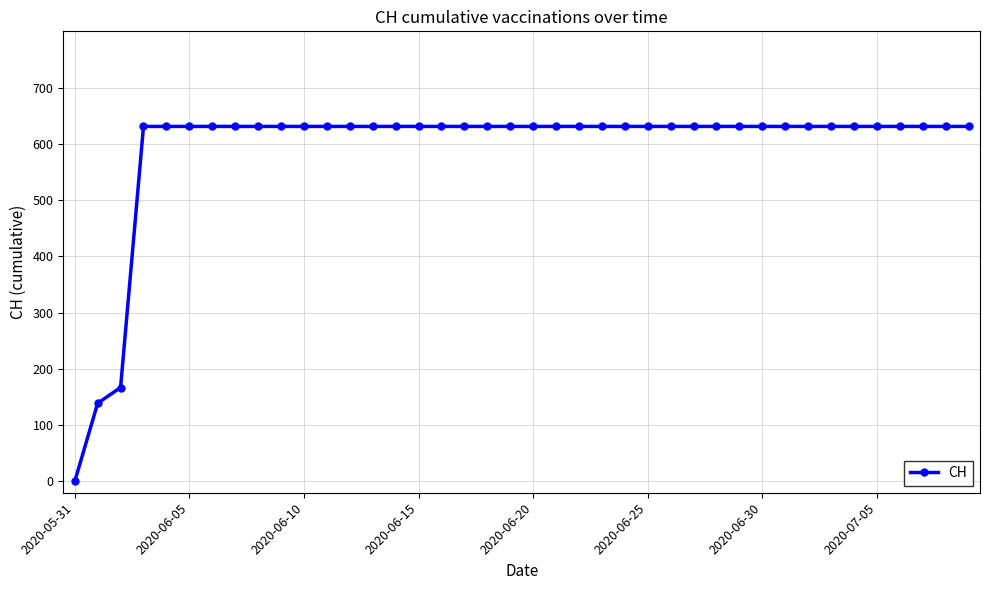

What is the average value?

591